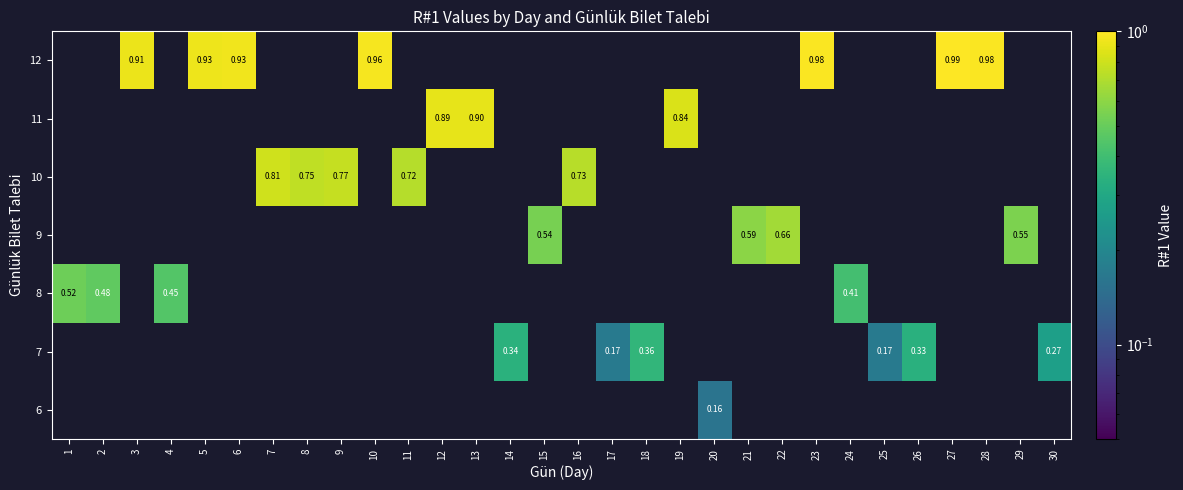

How many positive values does the 9 series have?

4